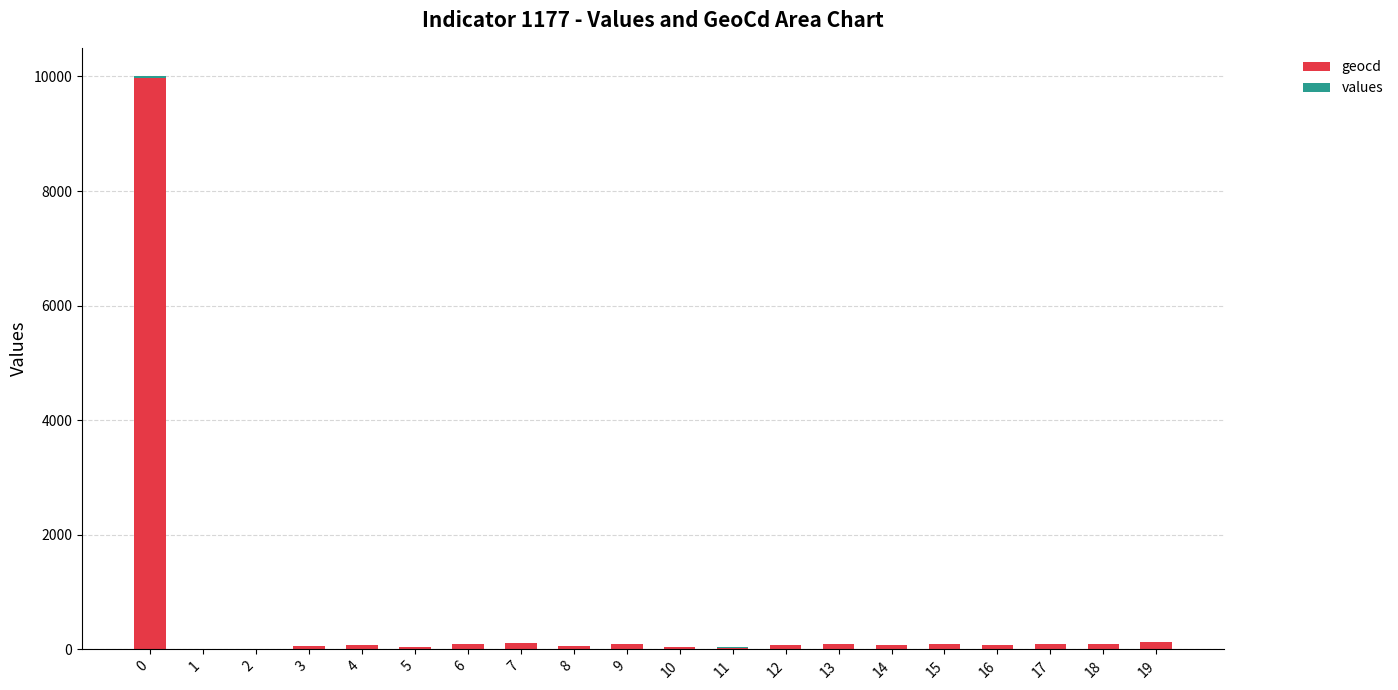

Where is values nearest to the value 16?

19